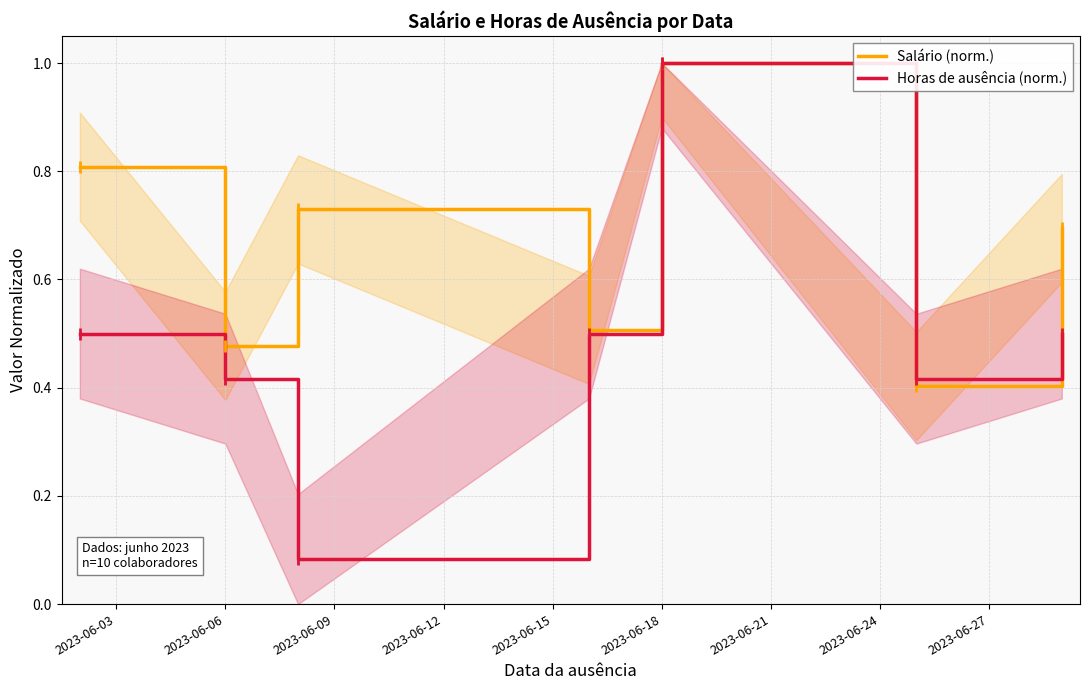

Reading right to left, what are all the values shown in this chart?

Salário (norm.): 0.7	0.4	1.0	0.5	0.7	0.5	0.8
Horas de ausência (norm.): 0.5	0.4	1.0	0.5	0.1	0.4	0.5